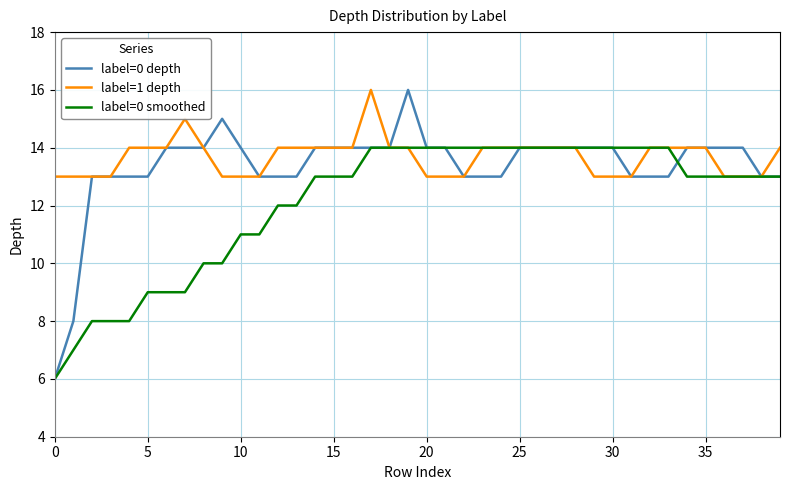

What is the minimum value shown in the chart?

6